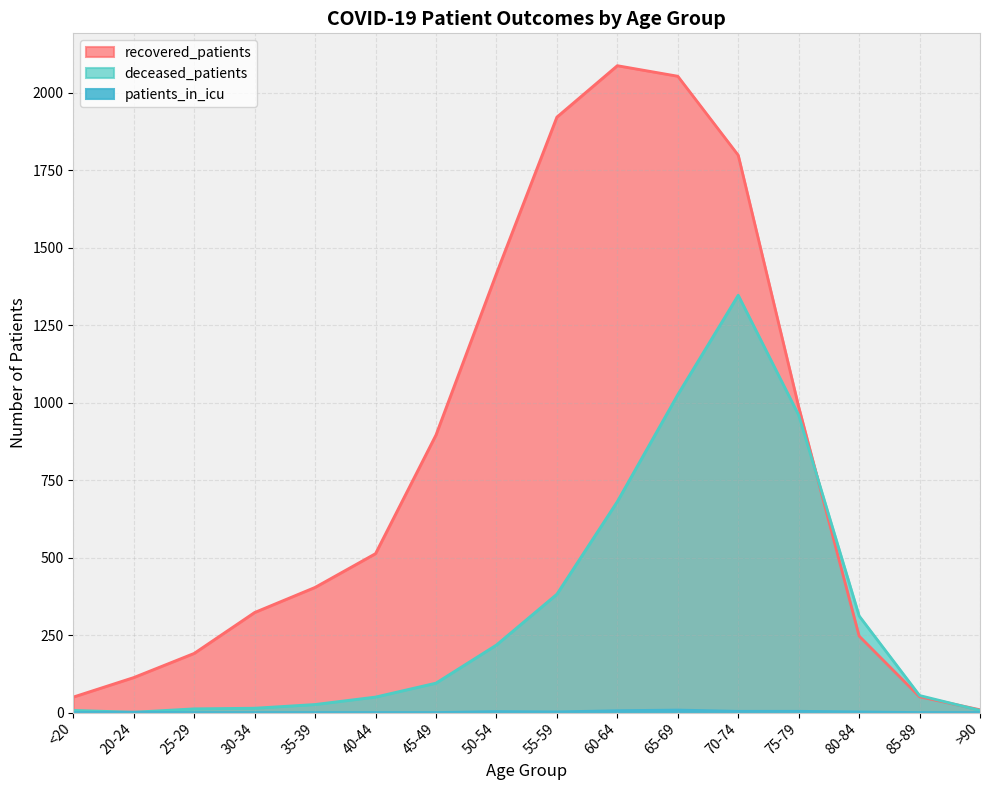

Rank the series by their maximum value, from lowest to highest.

patients_in_icu, deceased_patients, recovered_patients